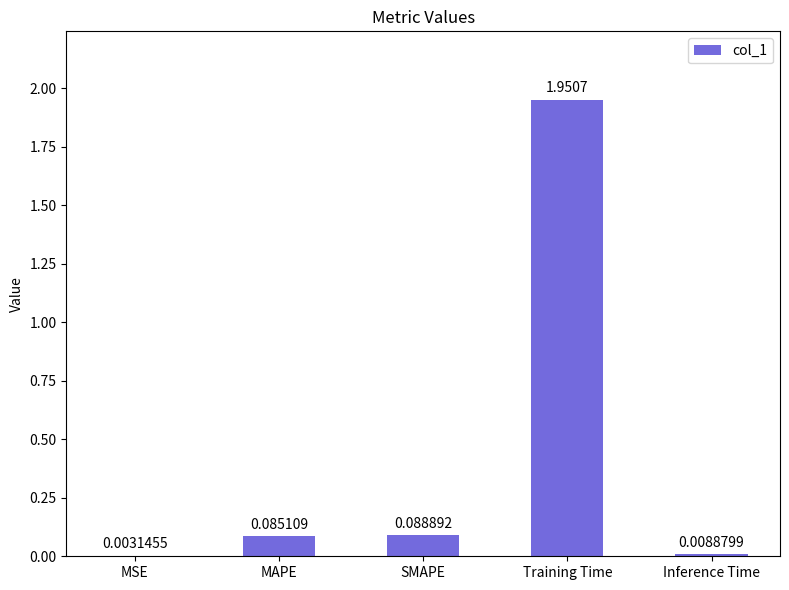

What is the sum of all values?

2.1